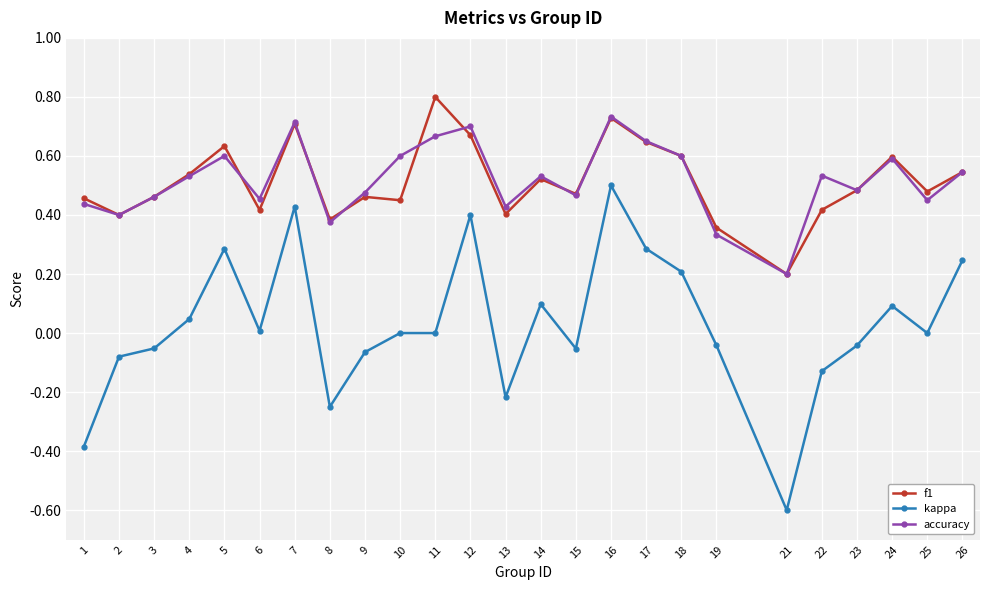

How many series are shown in this chart?

3